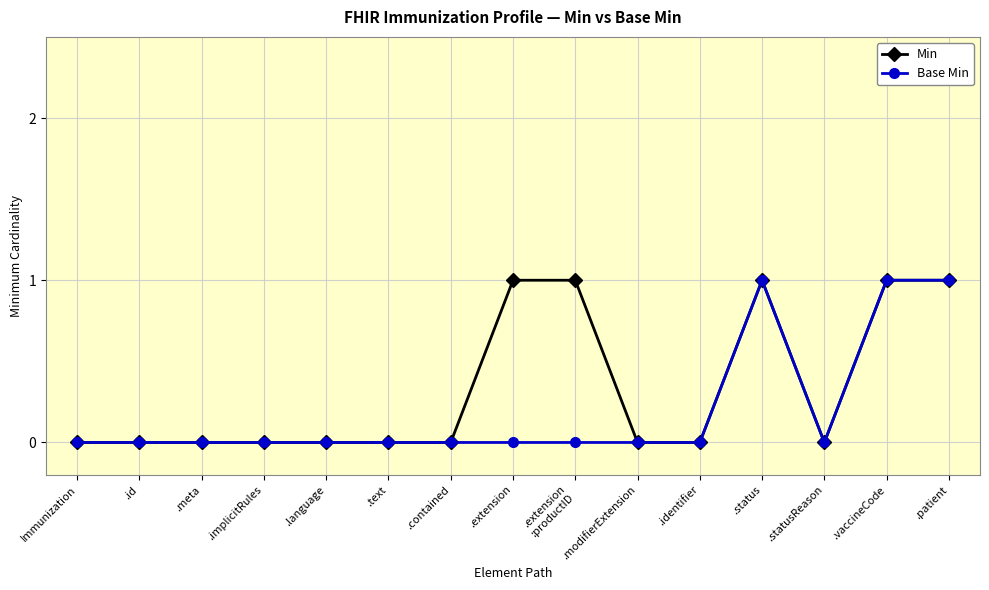

Is it true that Base Min equals 1 at .text?

False